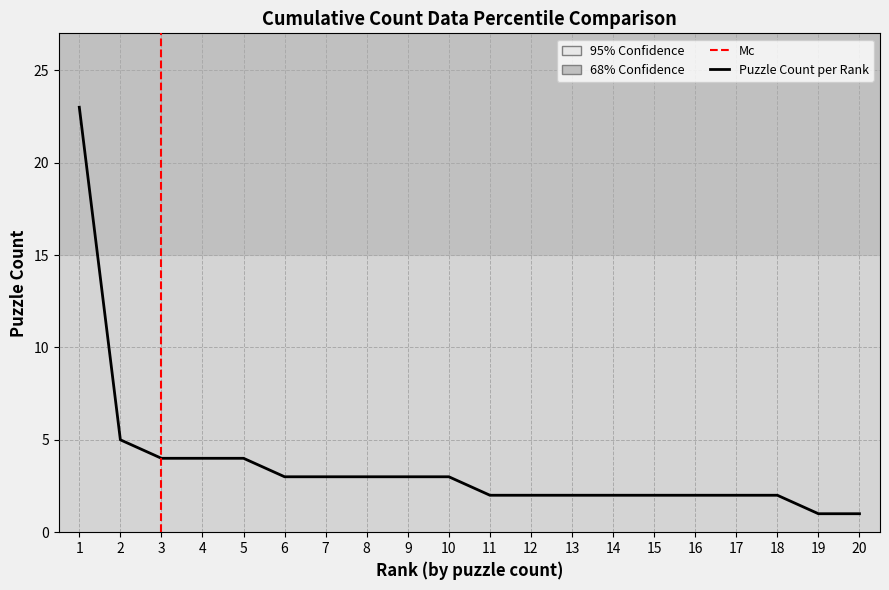

True or false: the data shows 23 at 1.

True